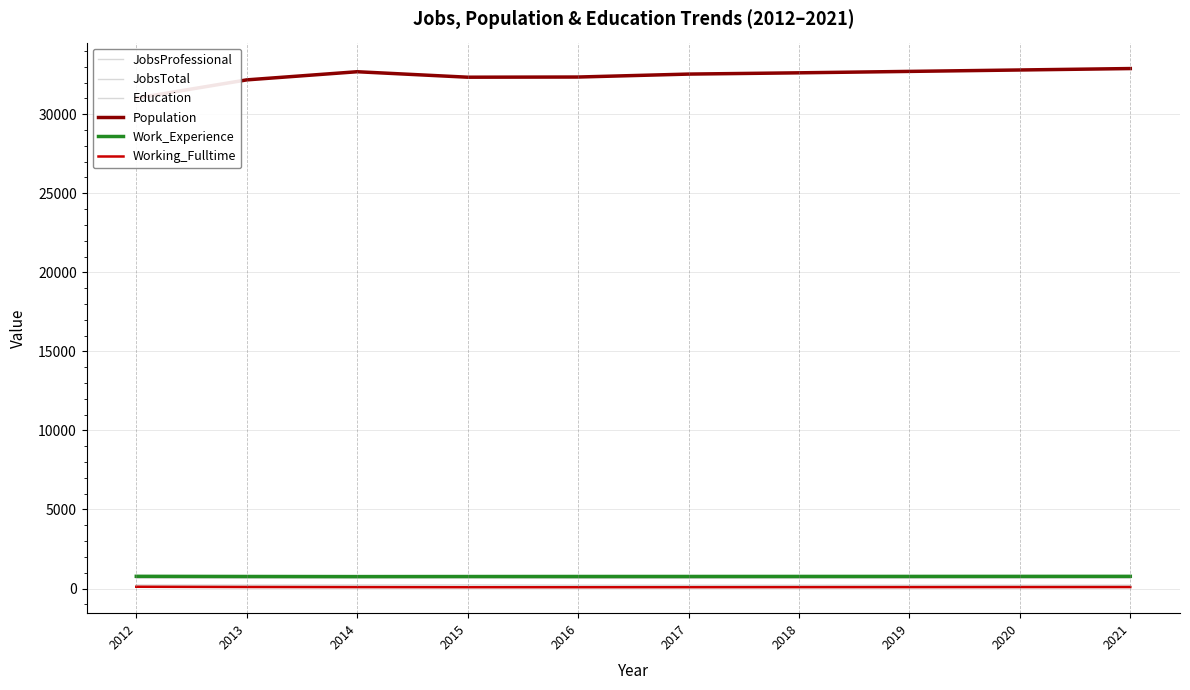

True or false: Work_Experience and JobsTotal intersect in this chart.

False